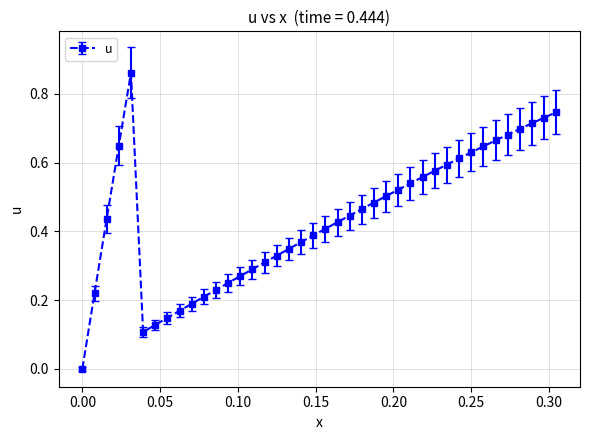

Does the chart have visible grid lines?

Yes